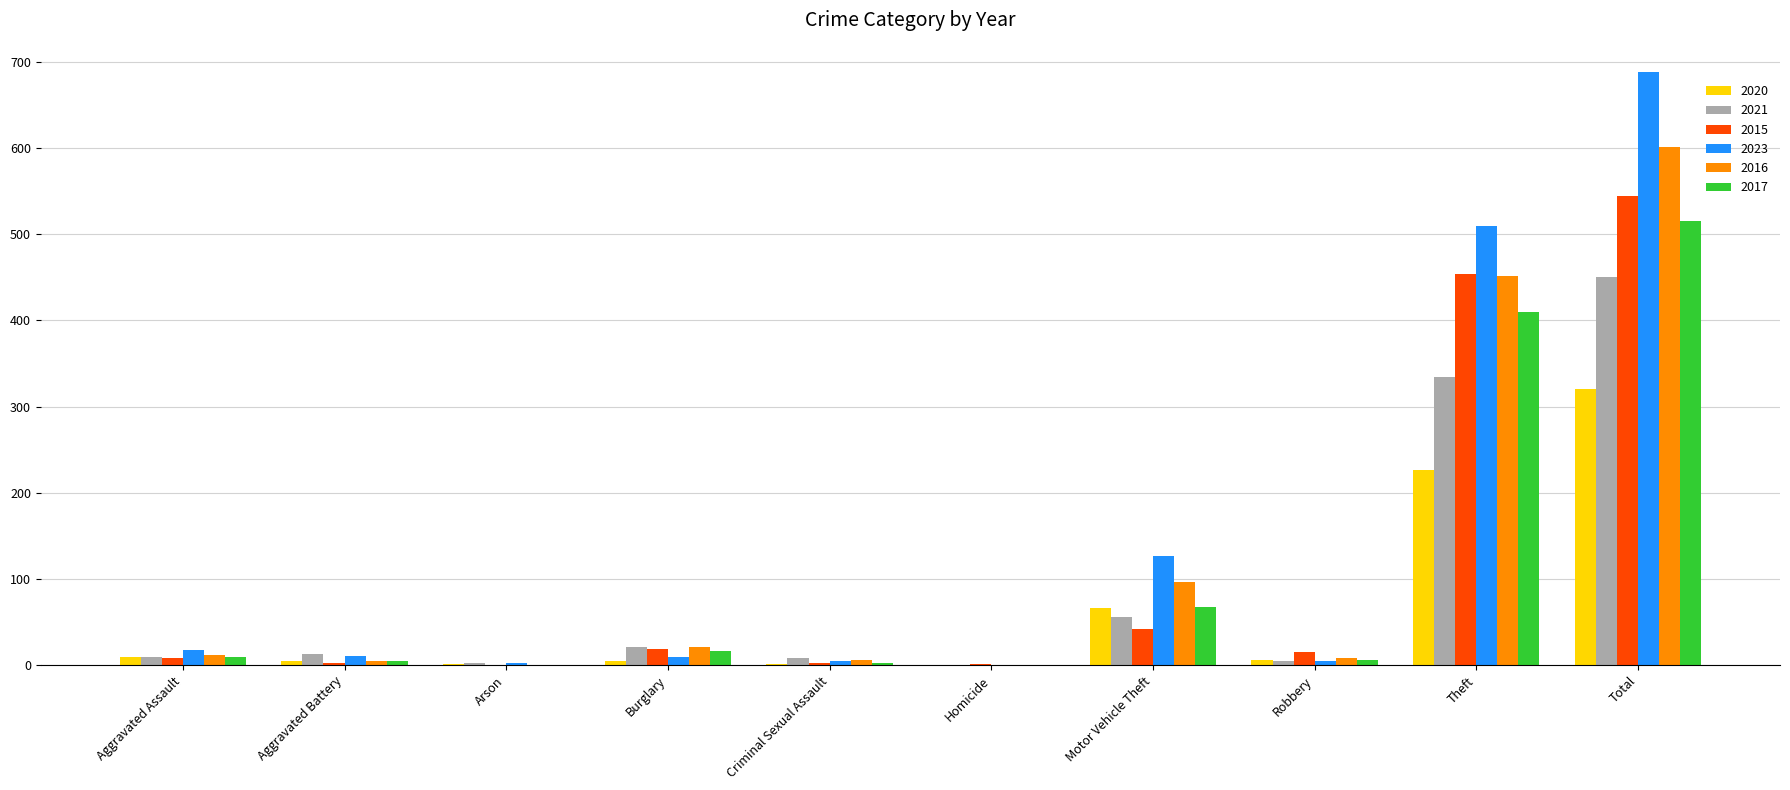

At which label does 2016 reach its peak?

Total